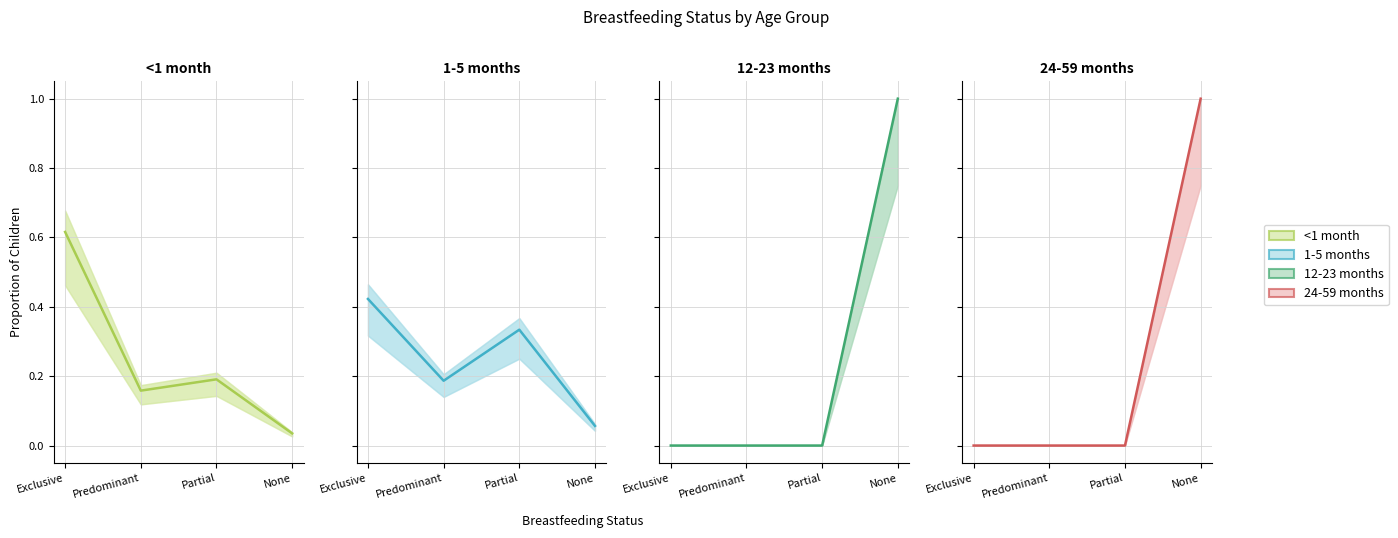

How many distinct data groups are displayed?

4